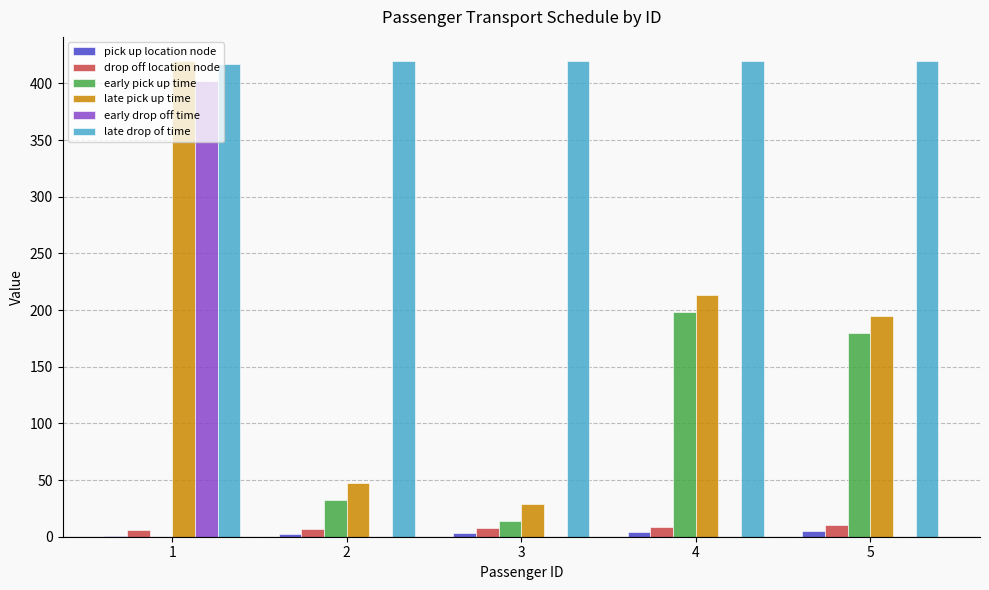

What is the highest value of the early pick up time series?

198